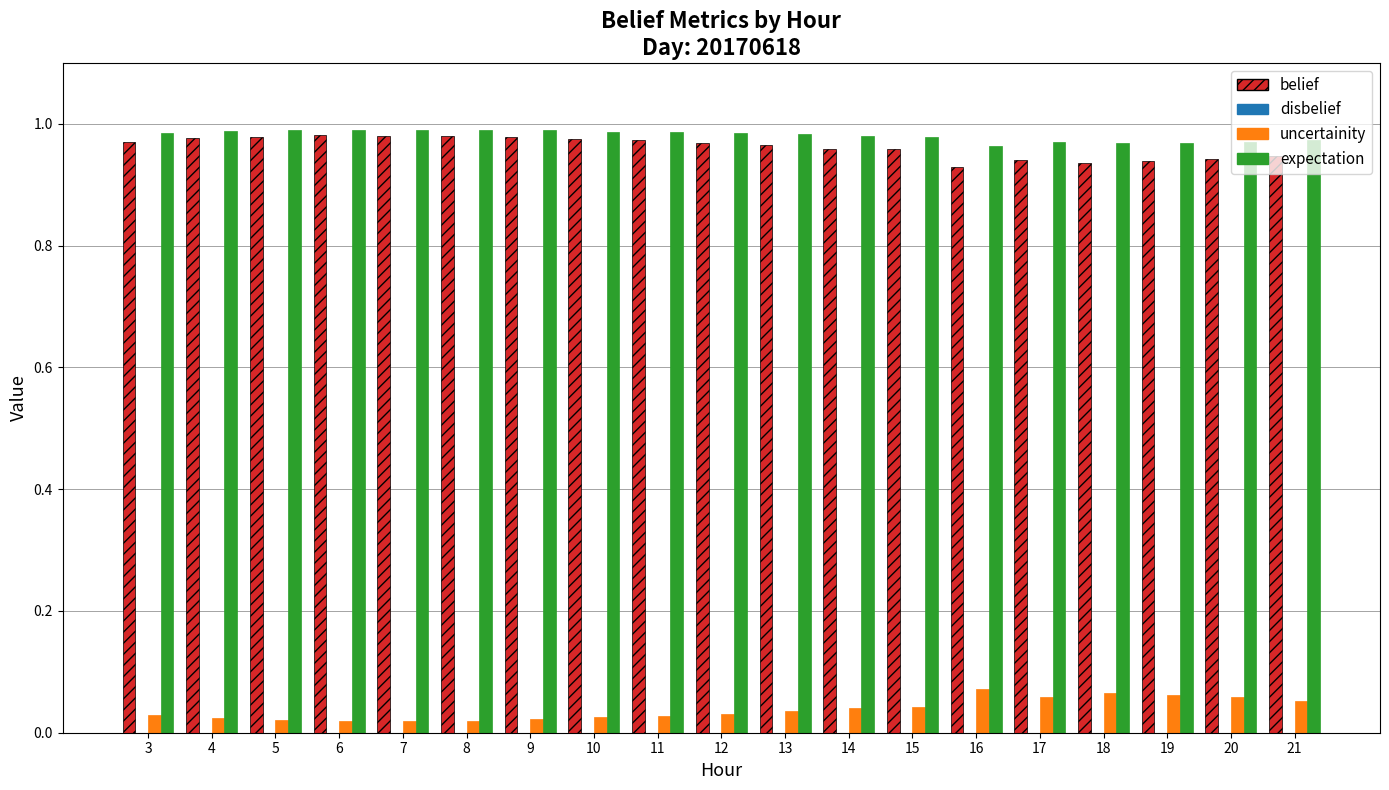

At how many categories does at least one series exceed 0?

19